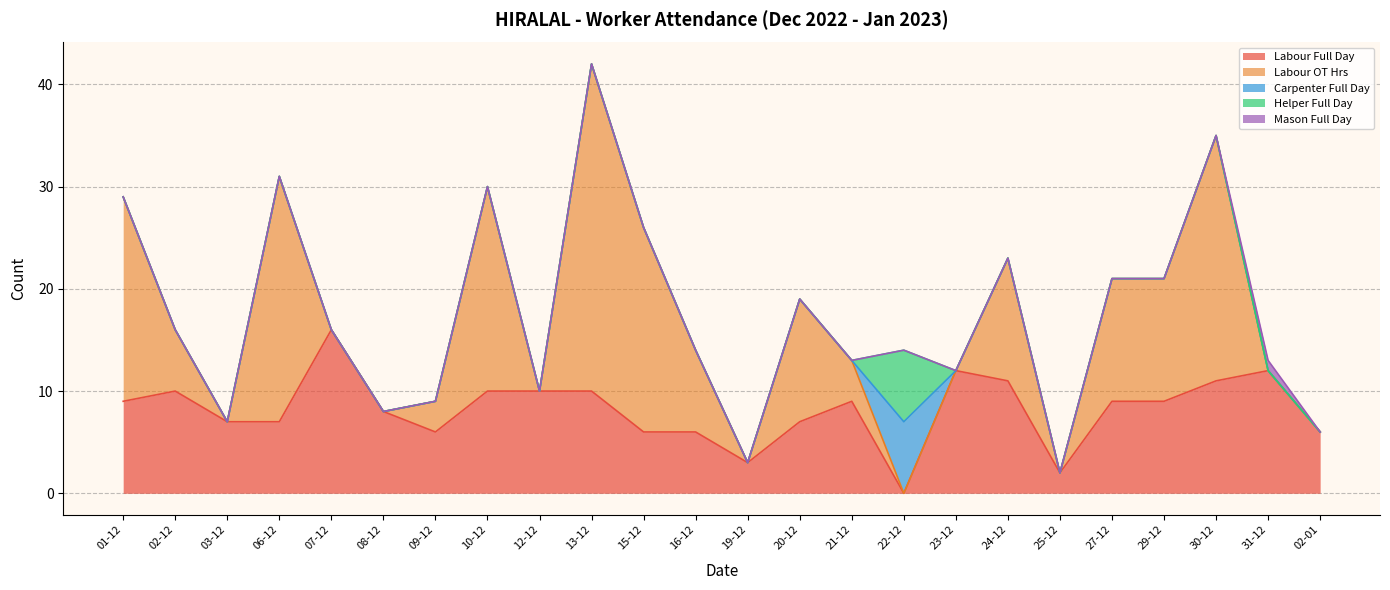

Where is the first local maximum for Carpenter Full Day?

22-12